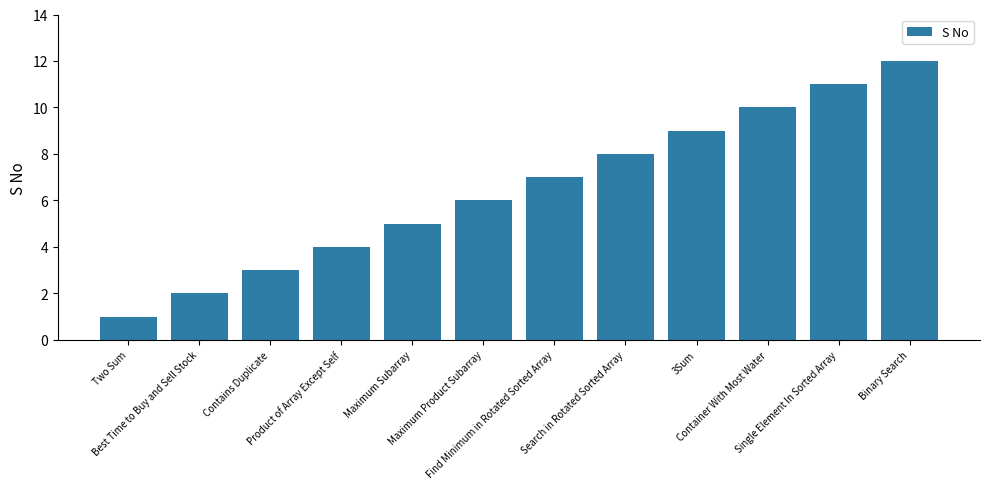

Which has a higher value, Product of Array Except Self or Contains Duplicate?

Product of Array Except Self